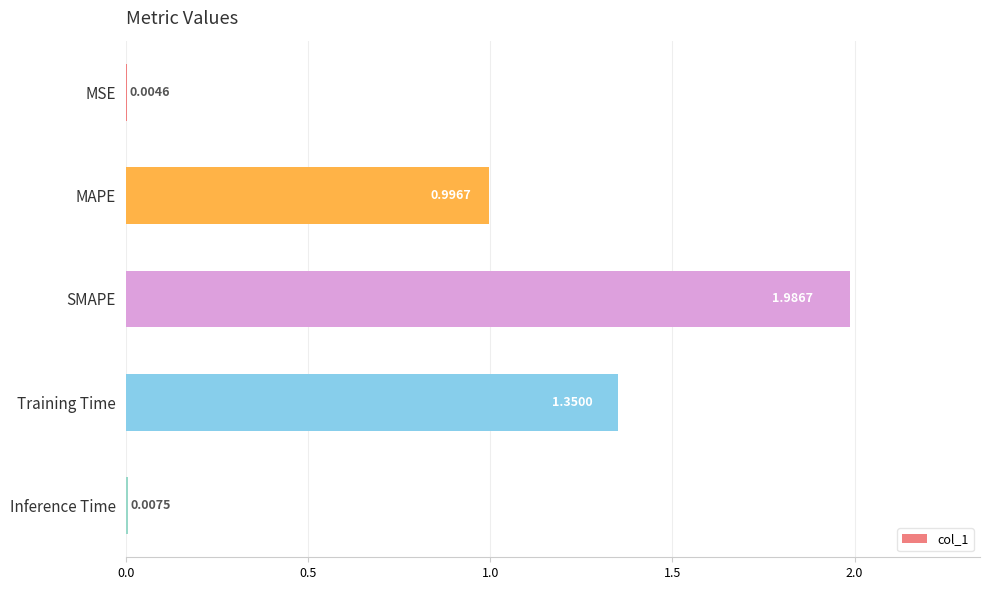

What is the sum of all values?

4.3